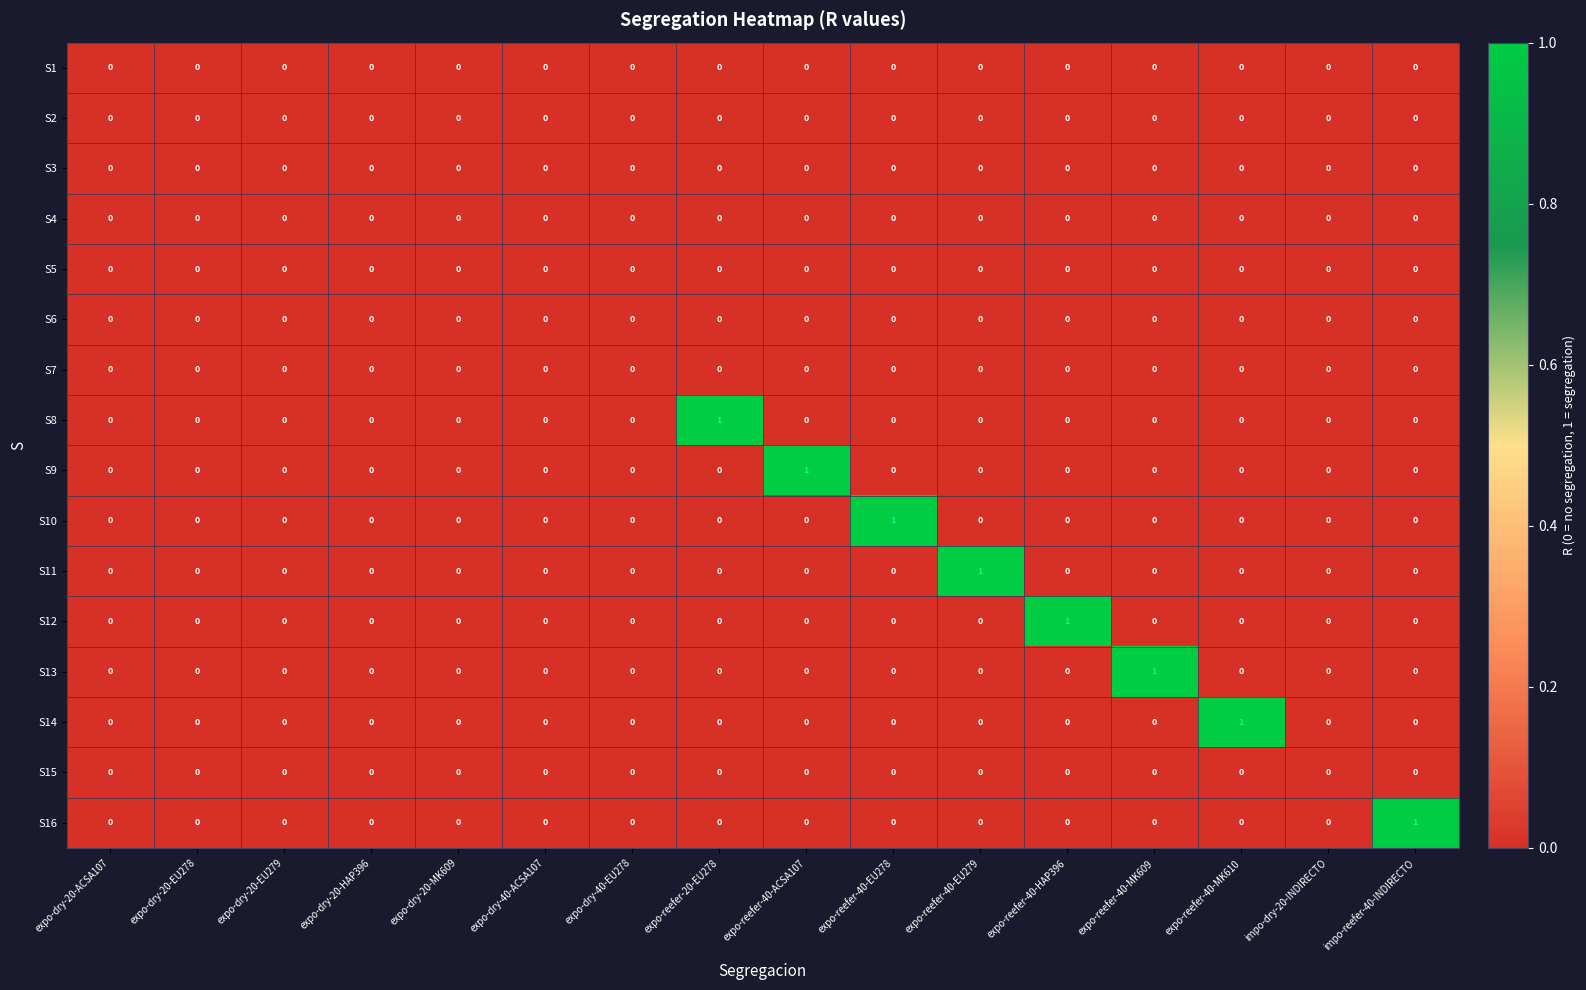

Is the value of S3 at expo-dry-20-EU278 greater than the value of S9 at expo-reefer-40-ACSA107?

No